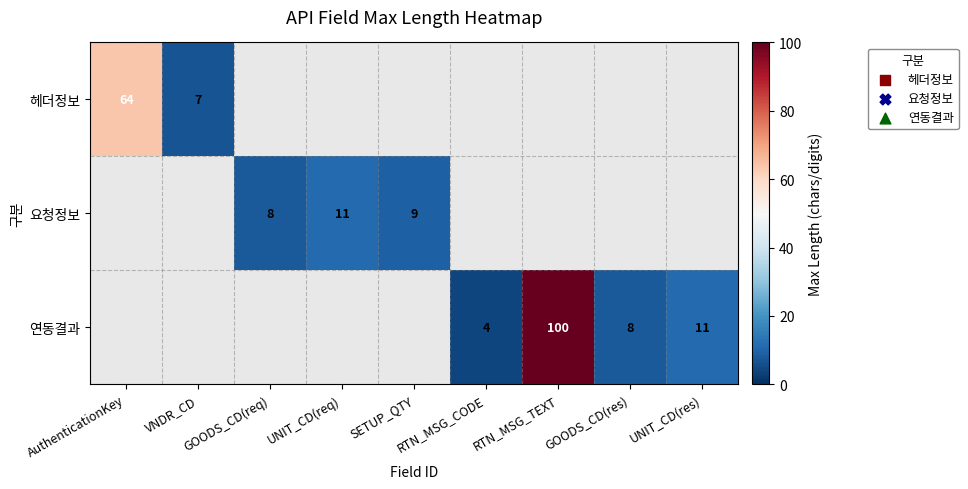

Is the value of 요청정보 at GOODS_CD(req) greater than the value of 헤더정보 at AuthenticationKey?

No